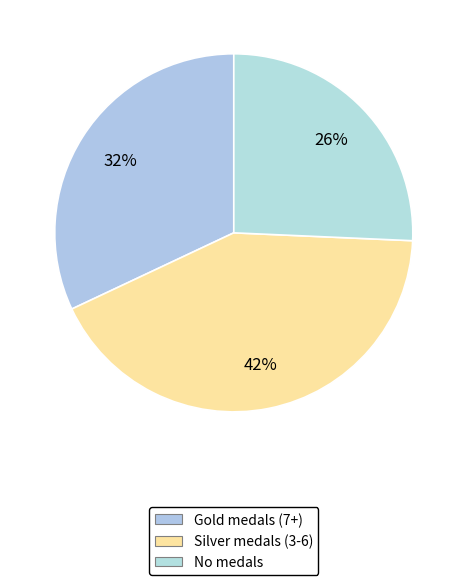

How many segments does this pie chart have?

3